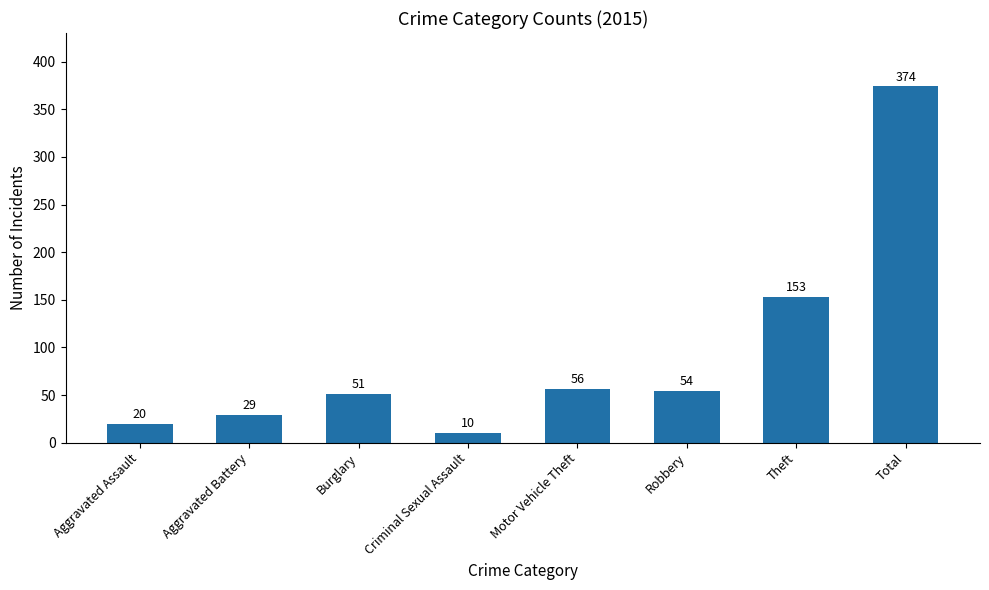

What is the sum of the values at Total and Theft?

527